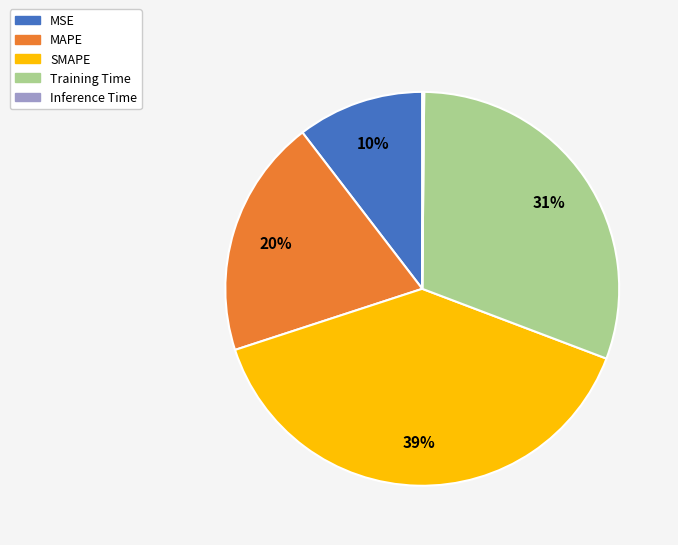

Is there any slice that represents more than half of the pie?

No